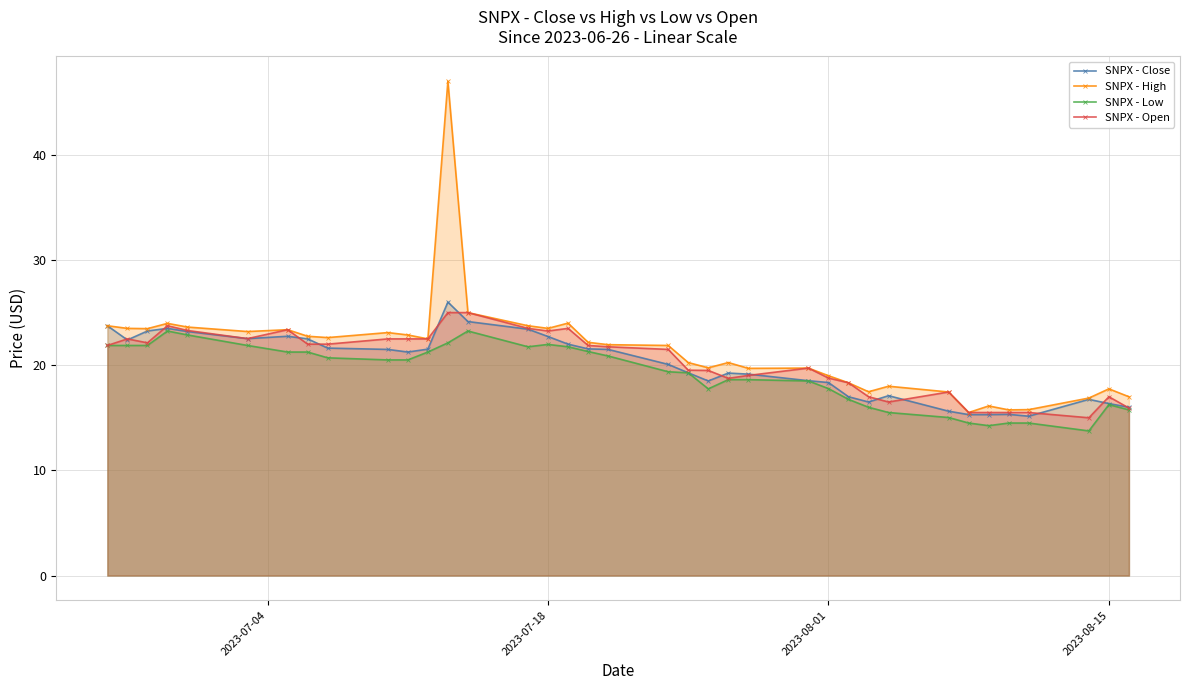

Which series has the widest spread of values?

SNPX - High